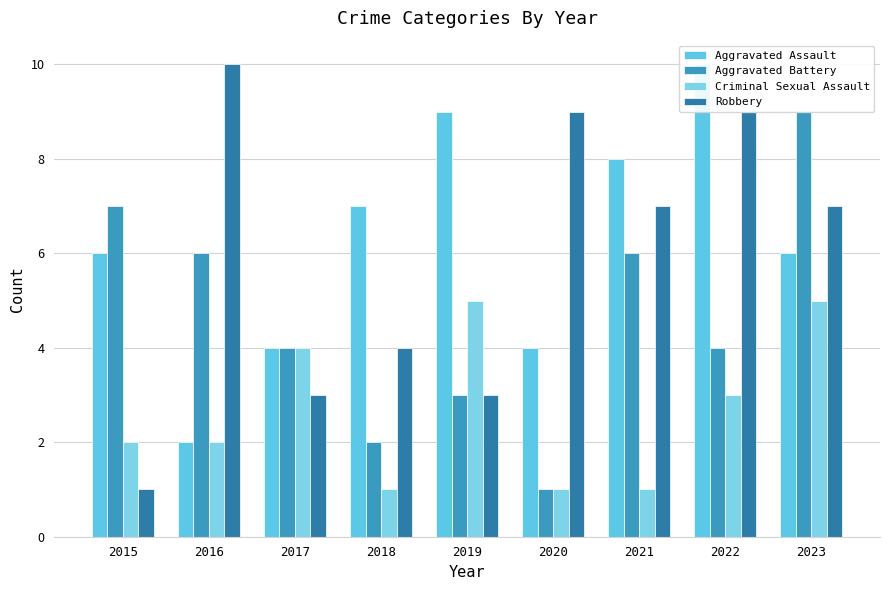

Where is Aggravated Assault nearest to the value 6?

2015